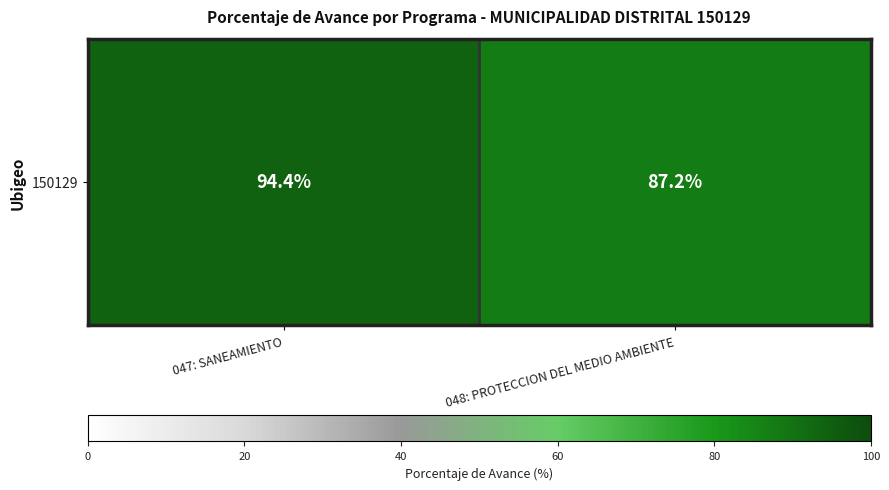

Approximately how many times larger is the value at 047: SANEAMIENTO compared to 048: PROTECCION DEL MEDIO AMBIENTE?

1.1